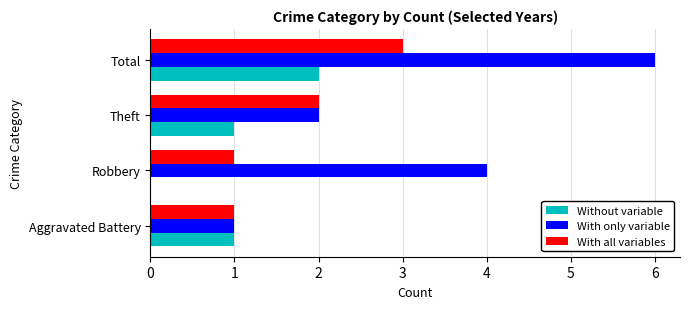

What is the sum of the With all variables values at Aggravated Battery and Theft?

3